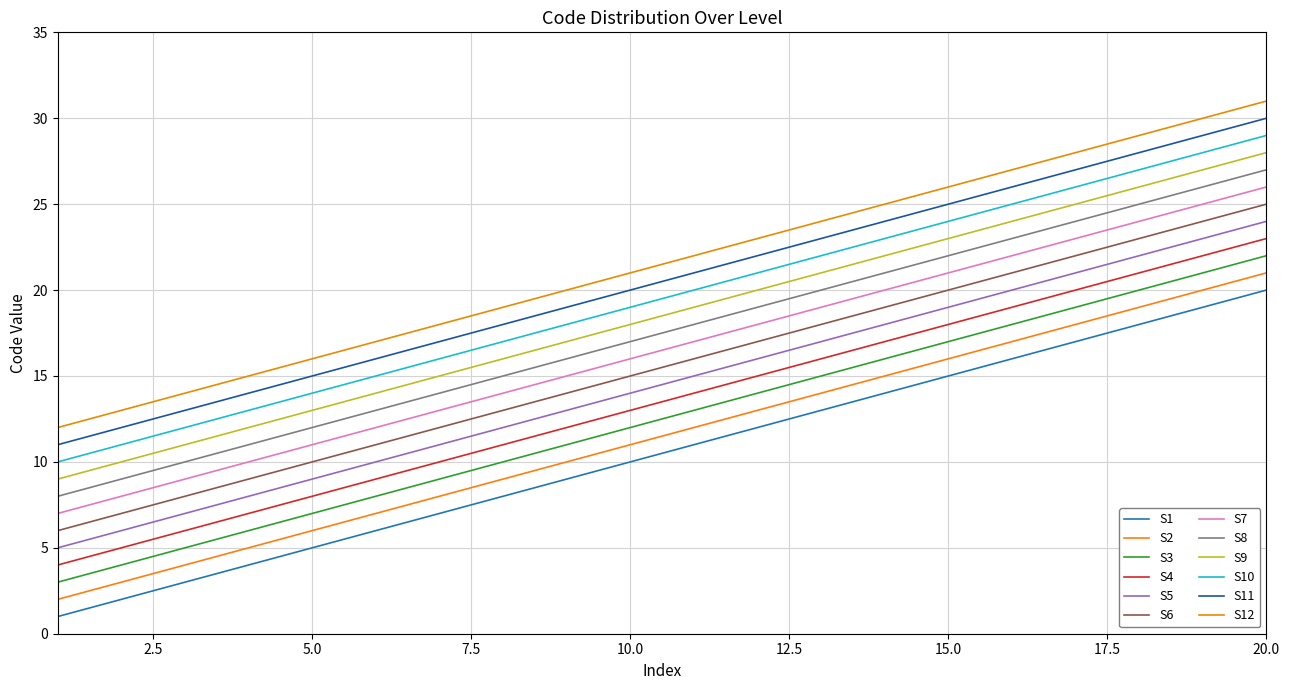

What is the greatest value displayed?

31